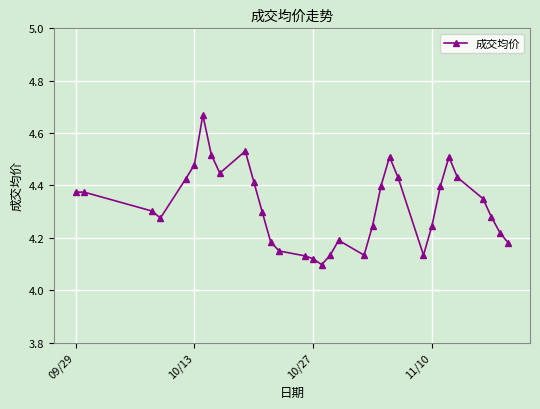

Count the values in the range 4 to 5.

33